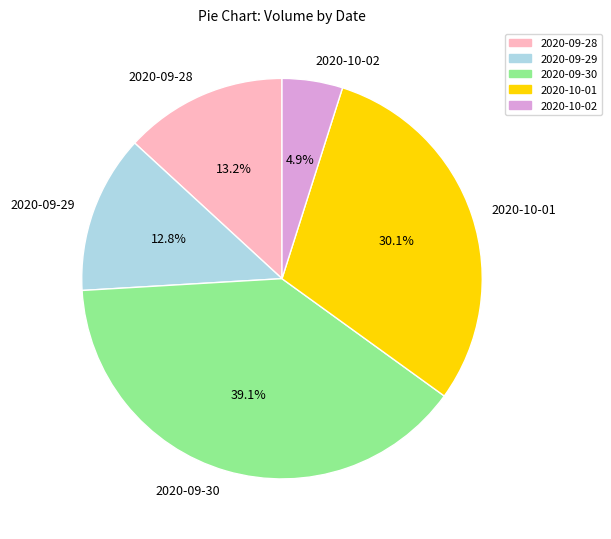

Which slice is the largest?

2020-09-30